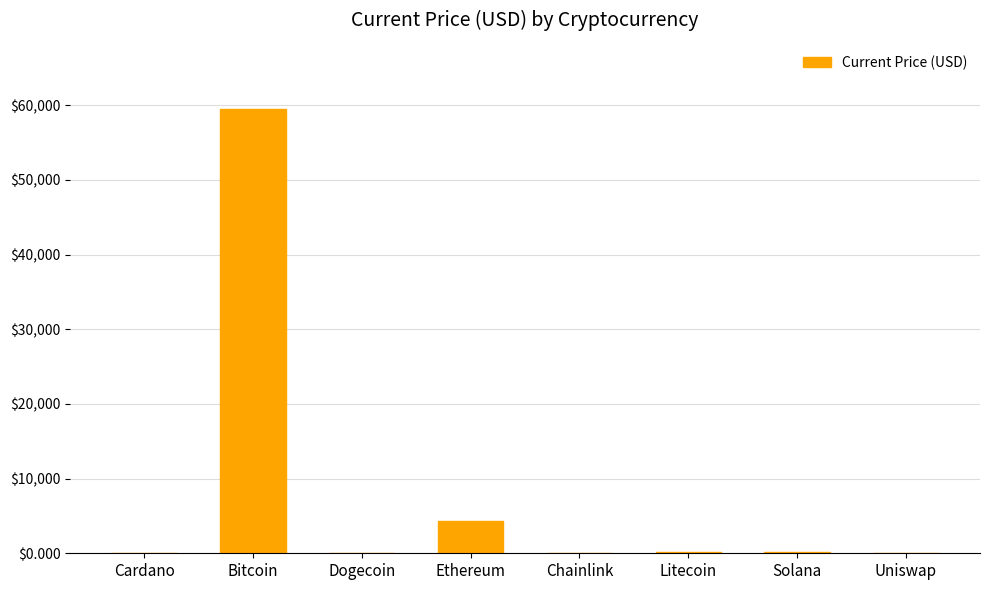

Between Uniswap and Bitcoin, which is larger?

Bitcoin